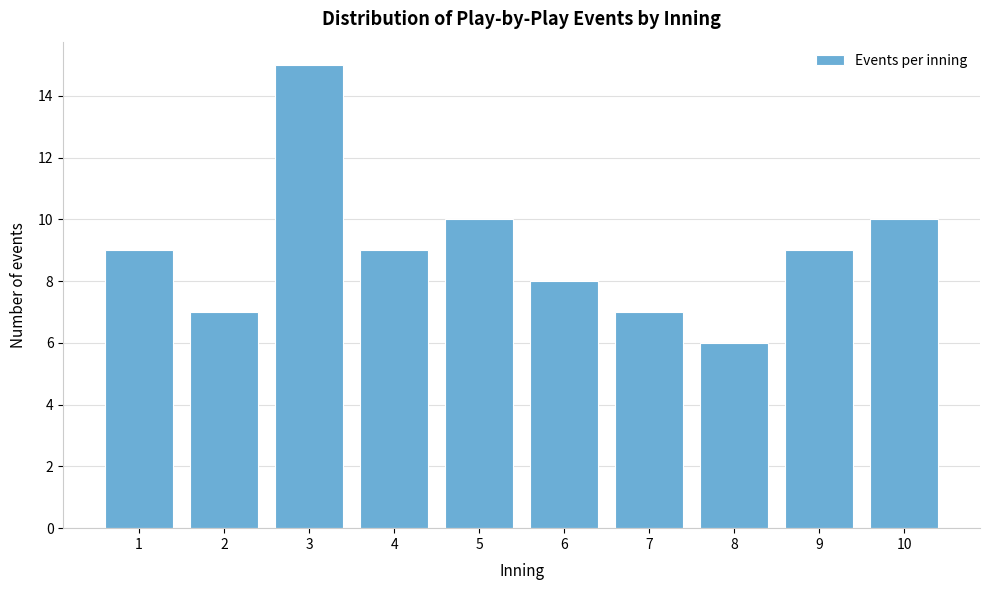

Reading left to right, transcribe all the data shown in this chart.

9	7	15	9	10	8	7	6	9	10